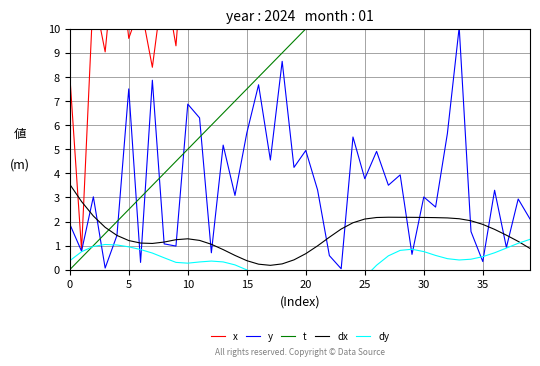

Is it true that dx equals 3.3 at 35?

False